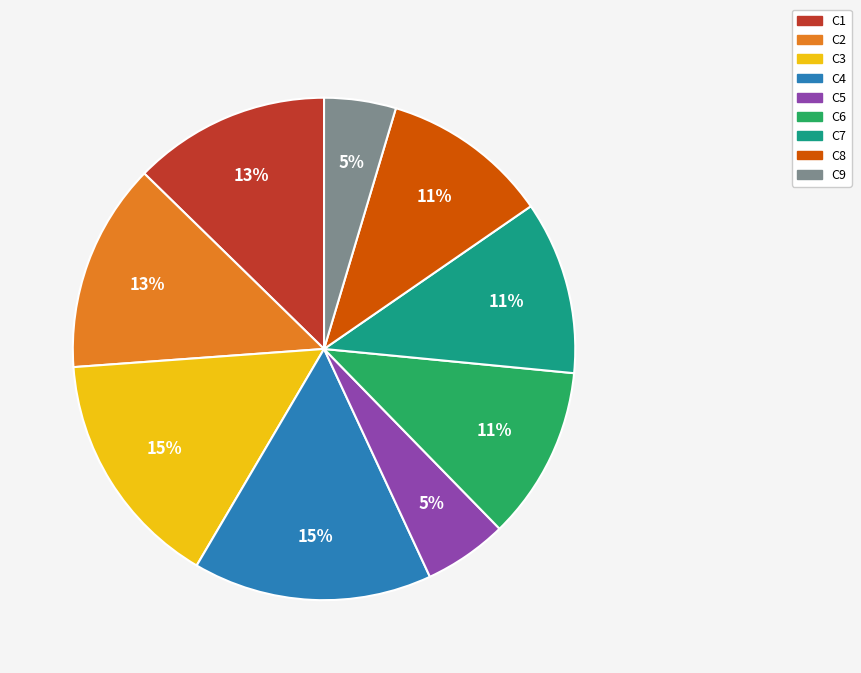

Combined, do C9 and C5 account for over 50%?

No